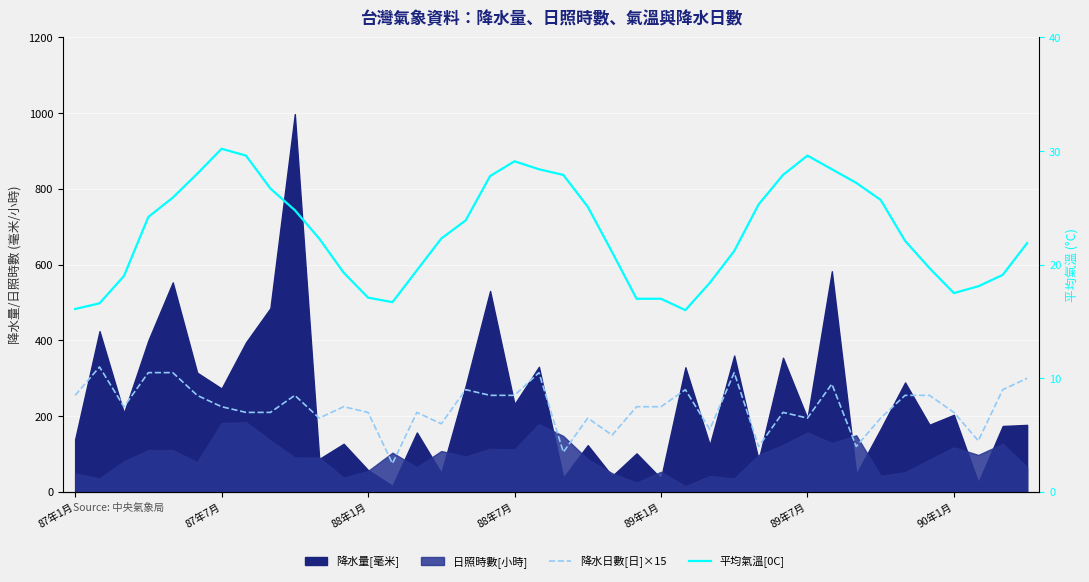

At which category does 平均氣溫[0C] reach its first local valley?

13